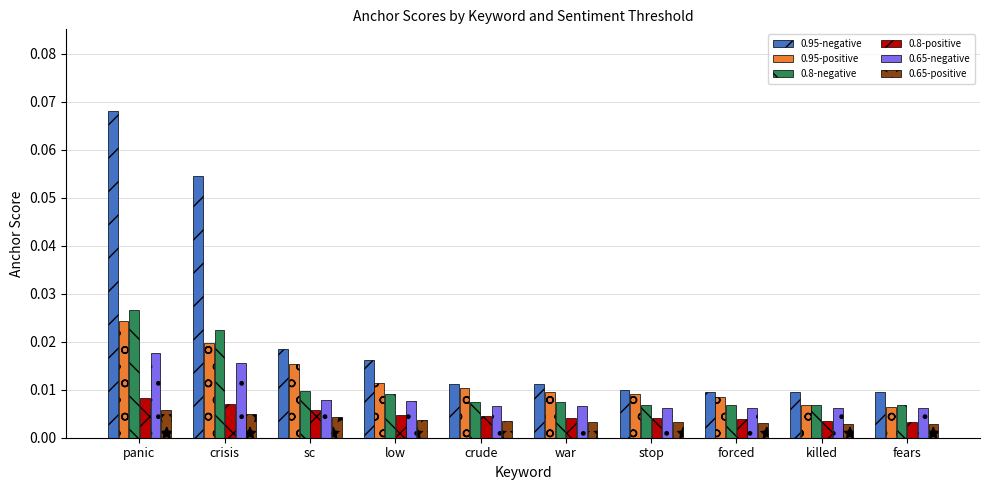

Is the value of 0.8-negative at crisis greater than the value of 0.8-positive at crisis?

Yes